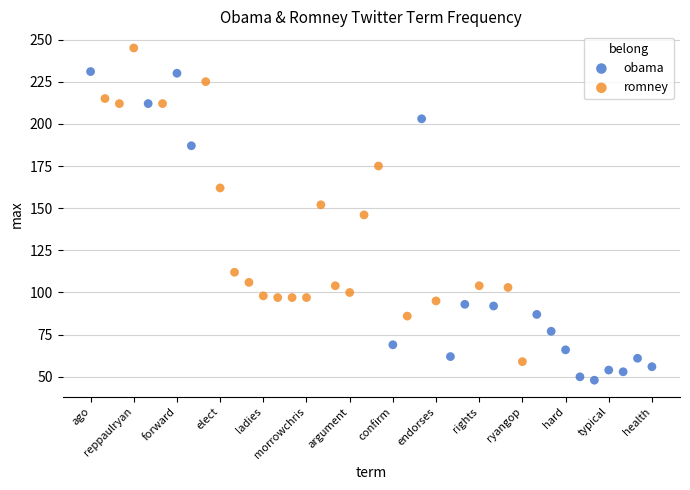

Which series has the widest spread of Y values?

romney